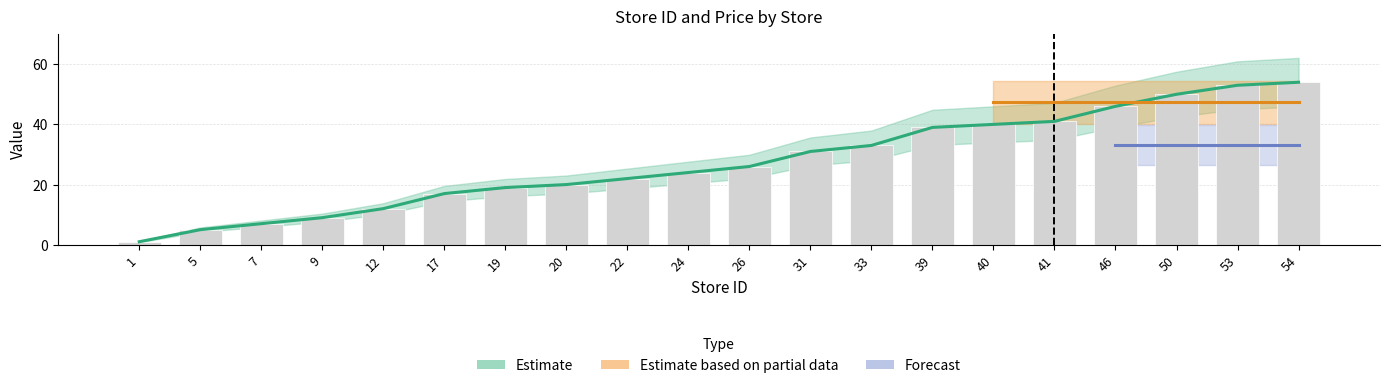

Is it true that the value at 46 is 46?

True